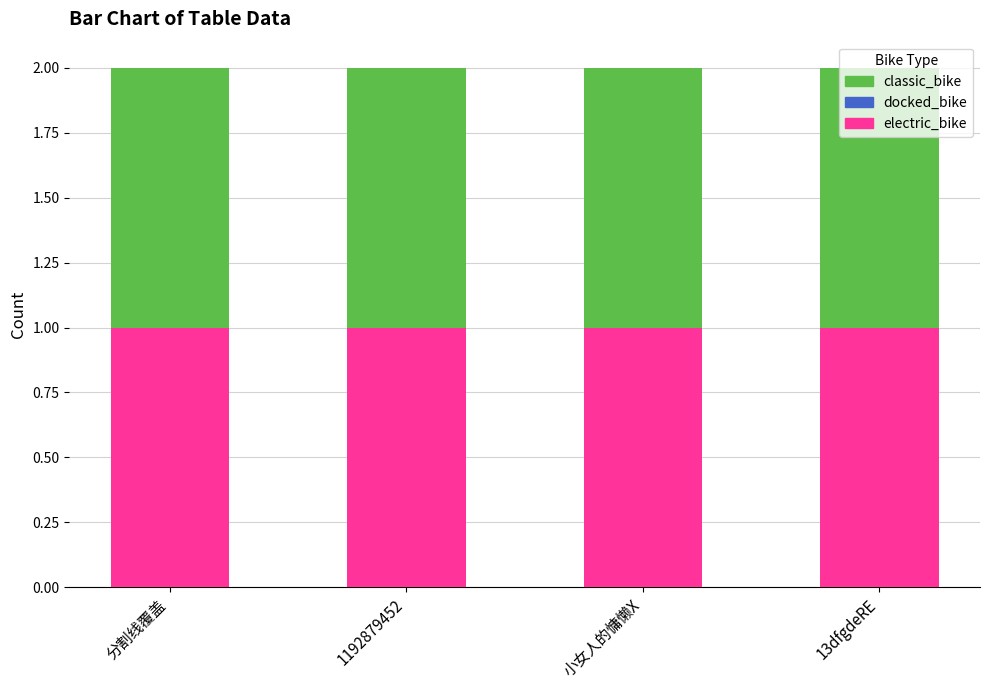

Between 1192879452 and 13dfgdeRE, which series saw the biggest shift?

electric_bike